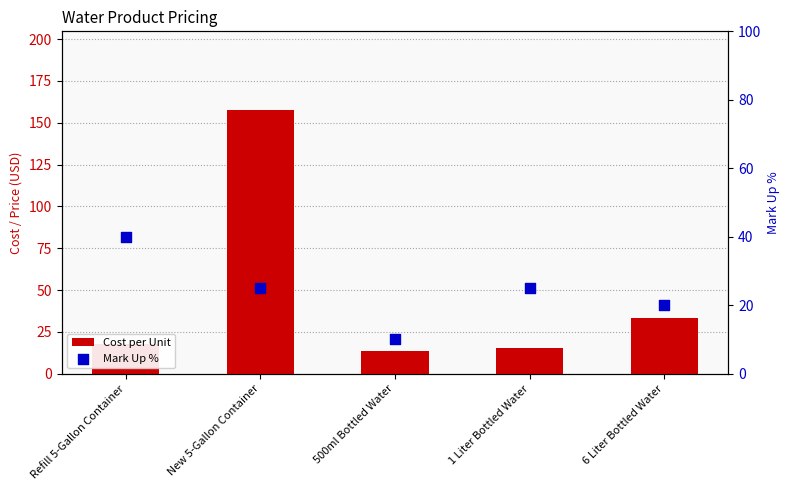

Which series has the largest total across all categories?

Cost per Unit